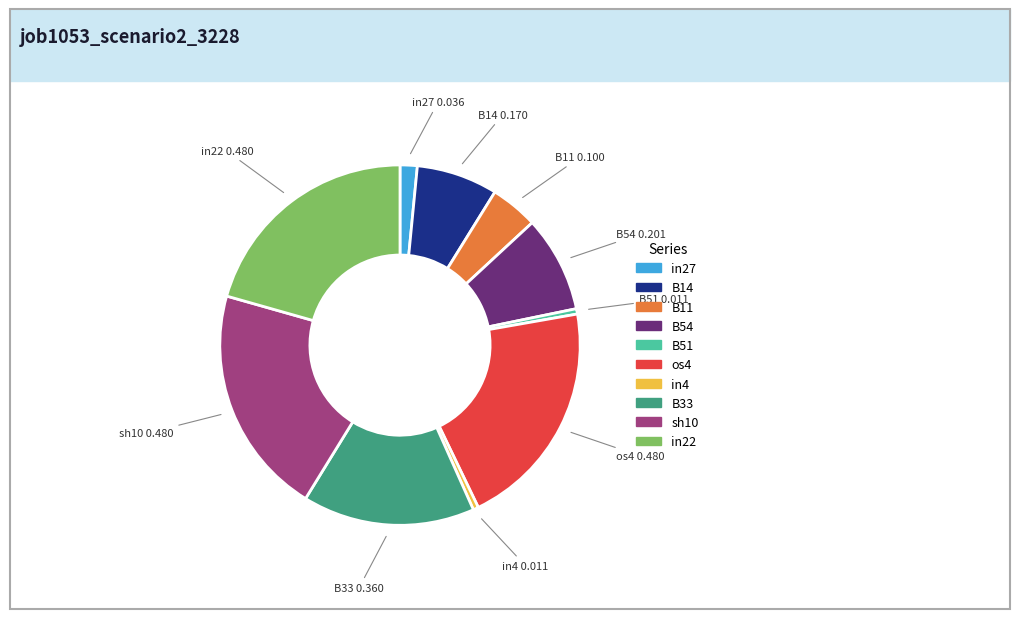

Does B11 account for over 50% of the chart?

No